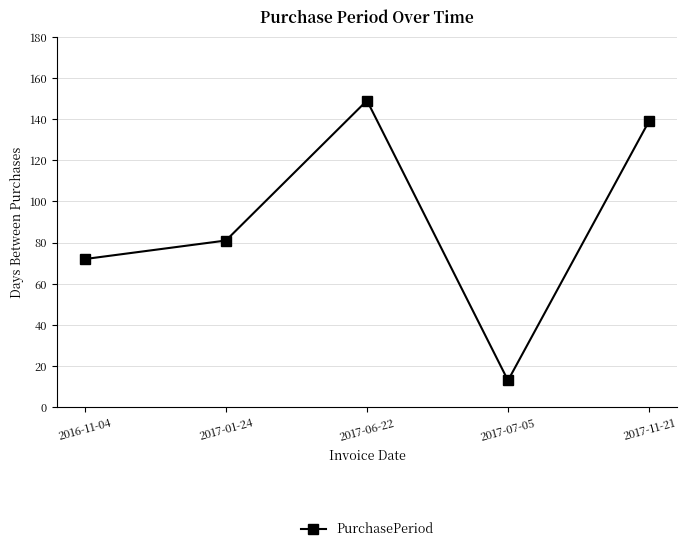

What is the difference between the second highest and second lowest values?

67